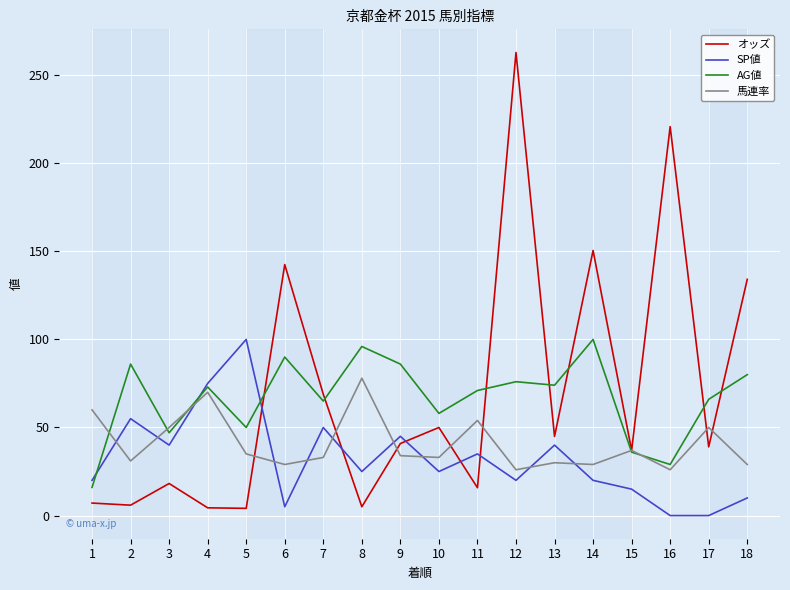

What are all the series names shown in the legend?

オッズ, SP値, AG値, 馬連率